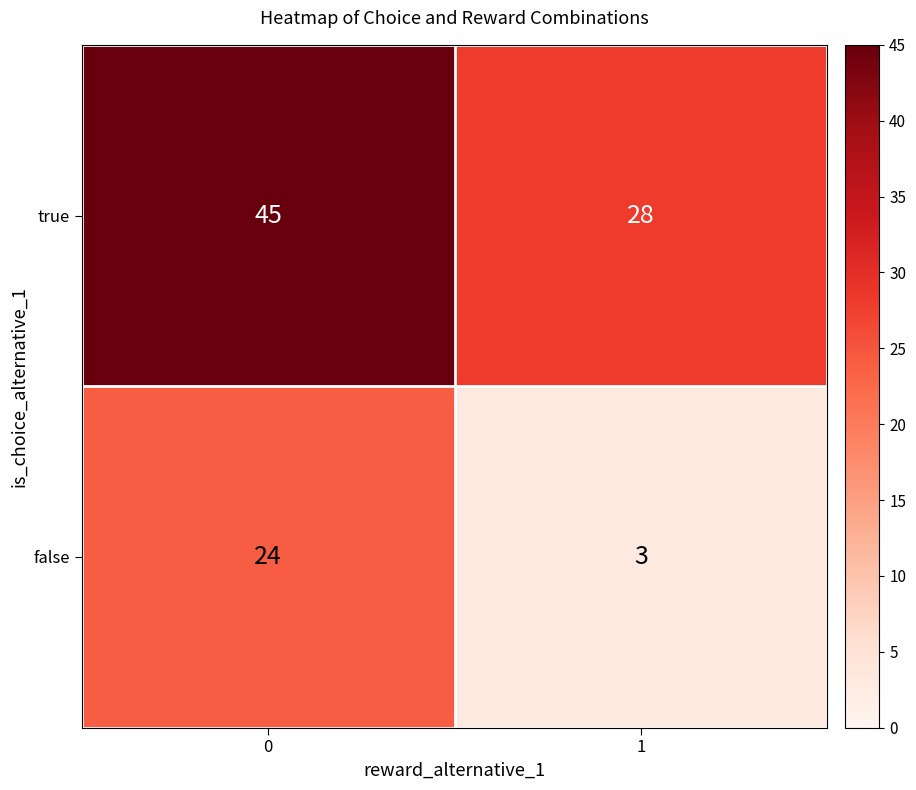

What is the highest value of the true series?

45